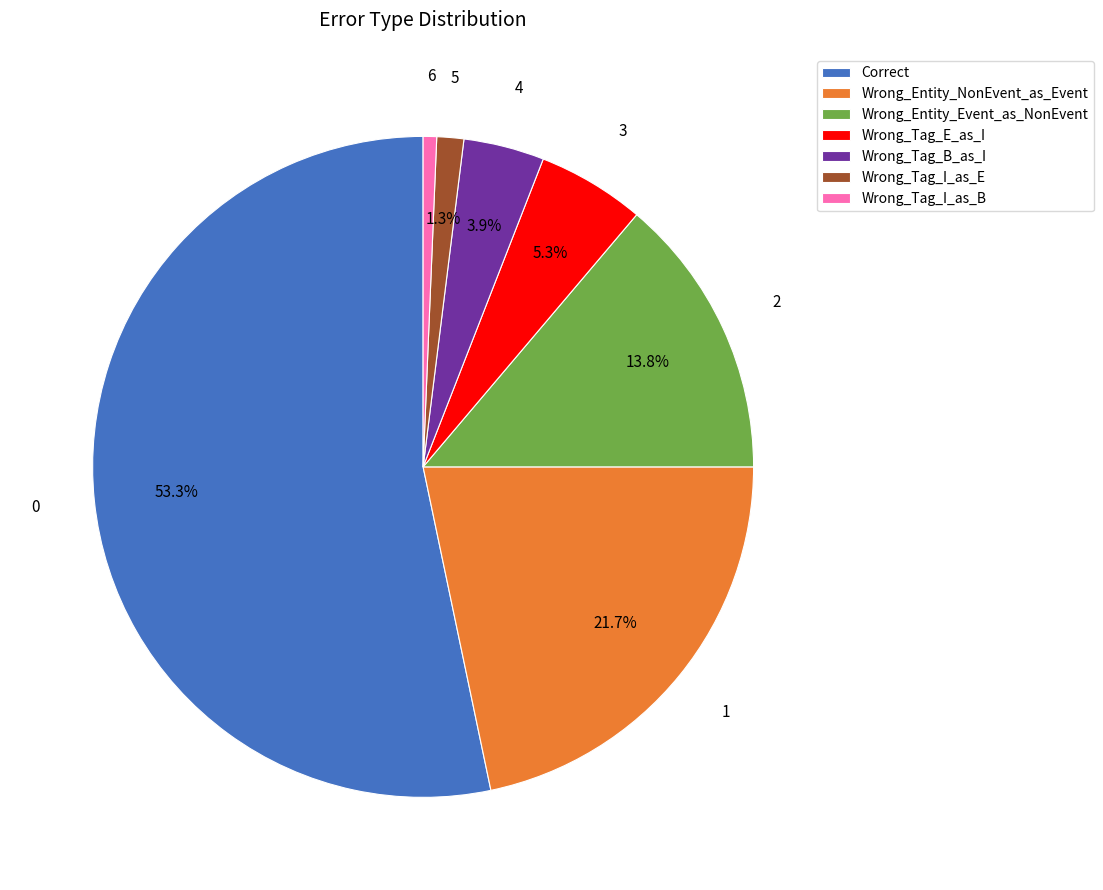

Which category accounts for the majority?

Correct